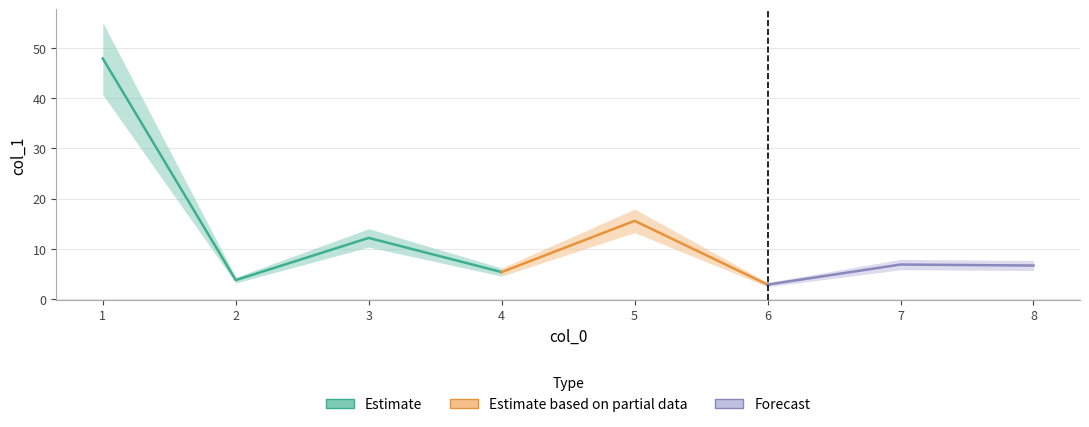

What is the greatest value displayed?

47.9